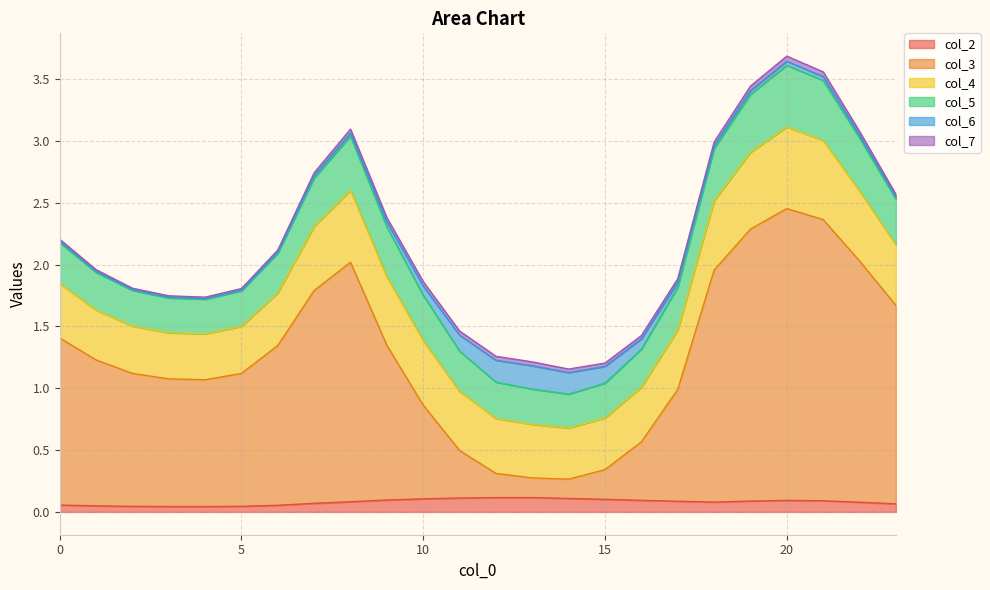

Is the value of col_5 at 16 greater than the value of col_3 at 5?

No